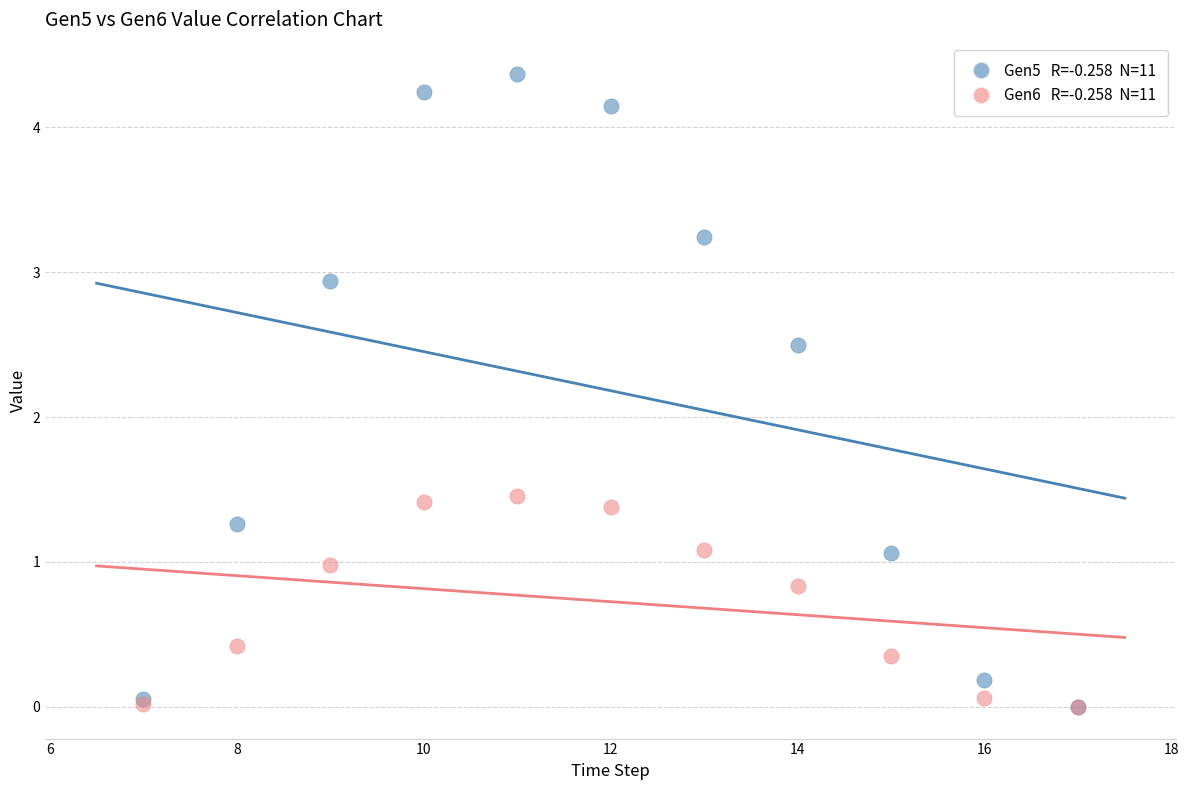

Across all series, what Y value is closest to 2?

2.5